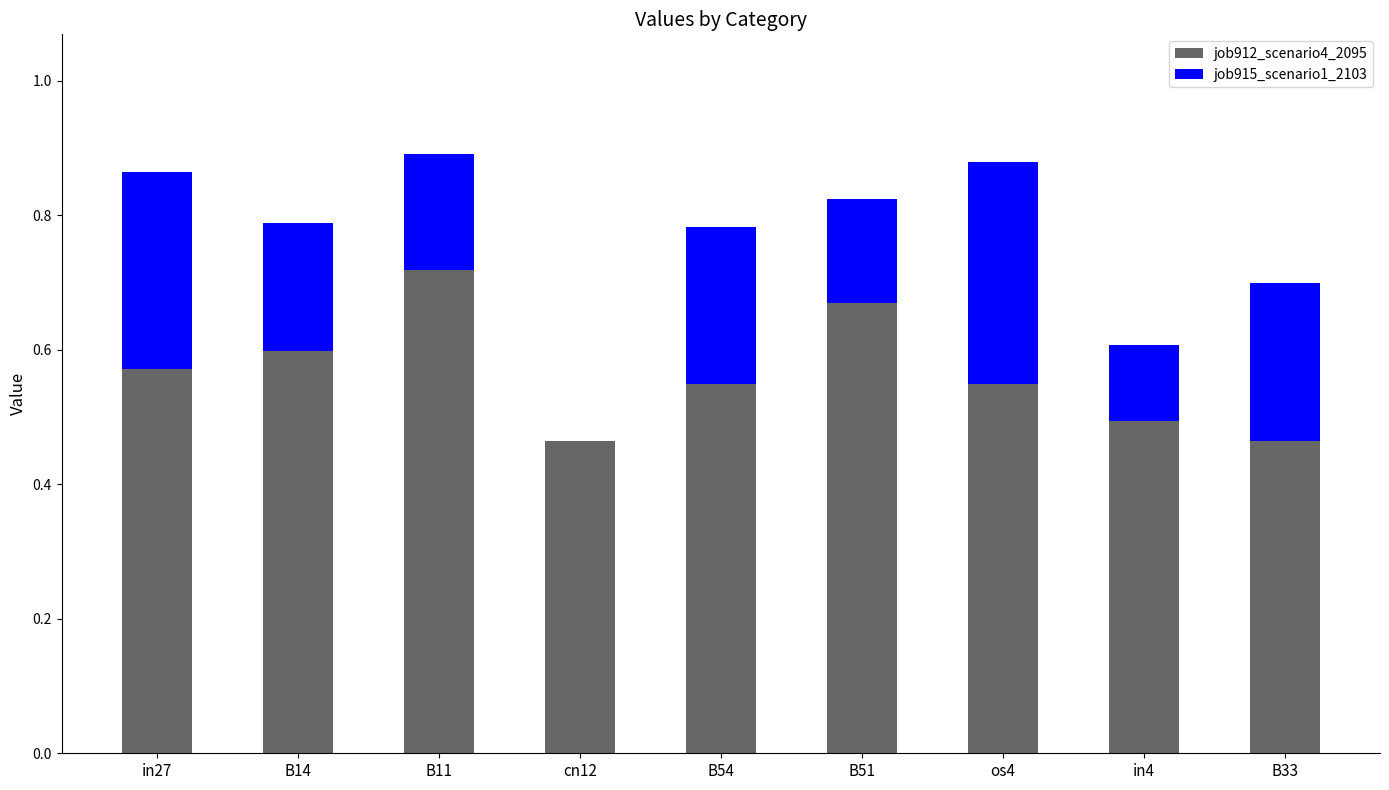

Is it true that job912_scenario4_2095 equals 0.8 at in27?

False